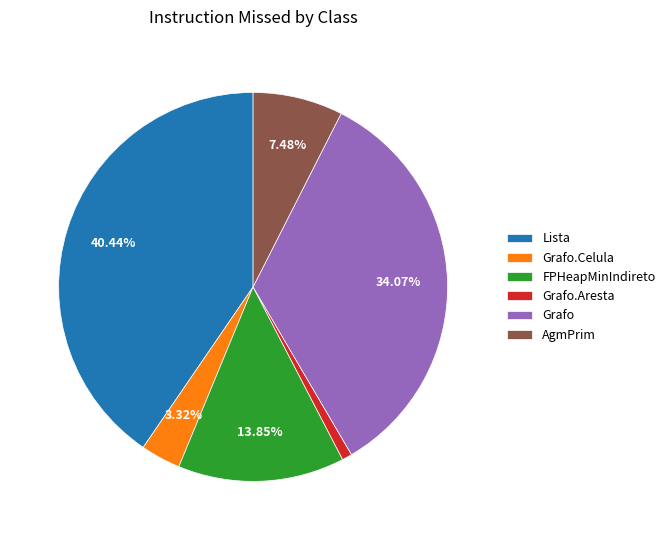

Rank the categories by value from highest to lowest.

Lista, Grafo, FPHeapMinIndireto, AgmPrim, Grafo.Celula, Grafo.Aresta